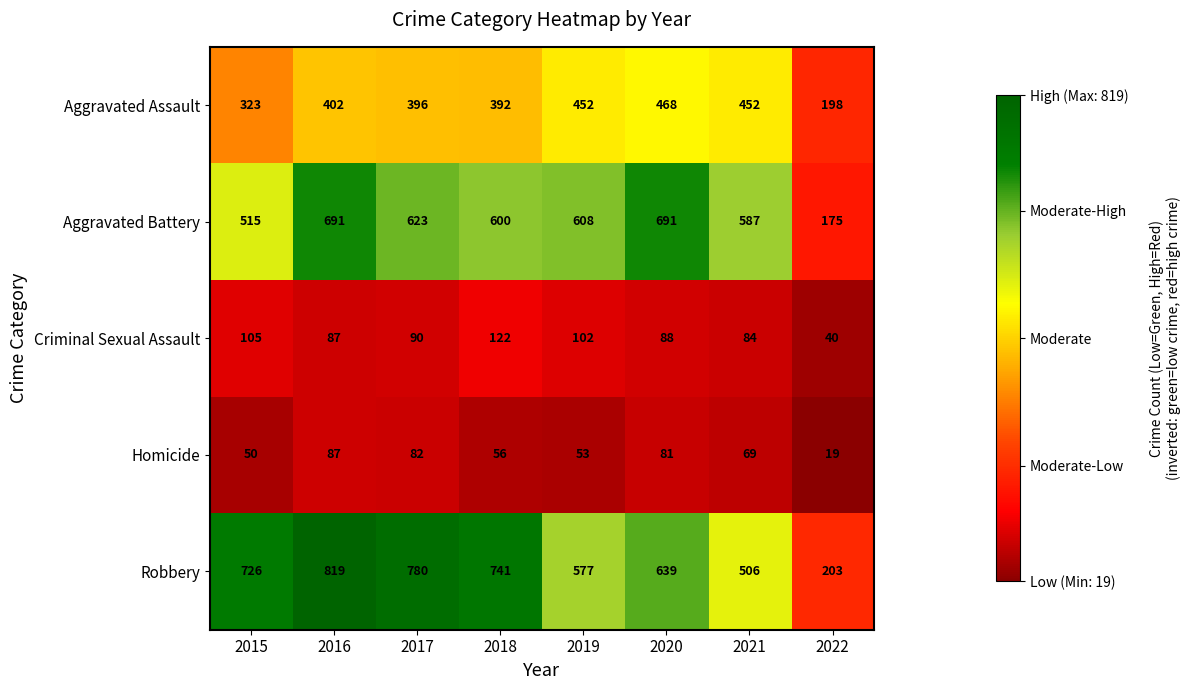

Read the Robbery value at 2019, to the nearest 100.

600